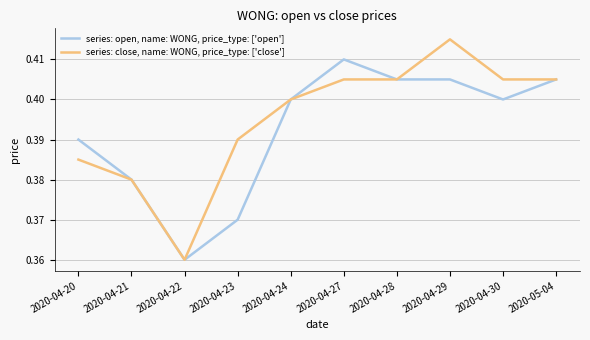

Is this an area chart (filled region under the line)?

No